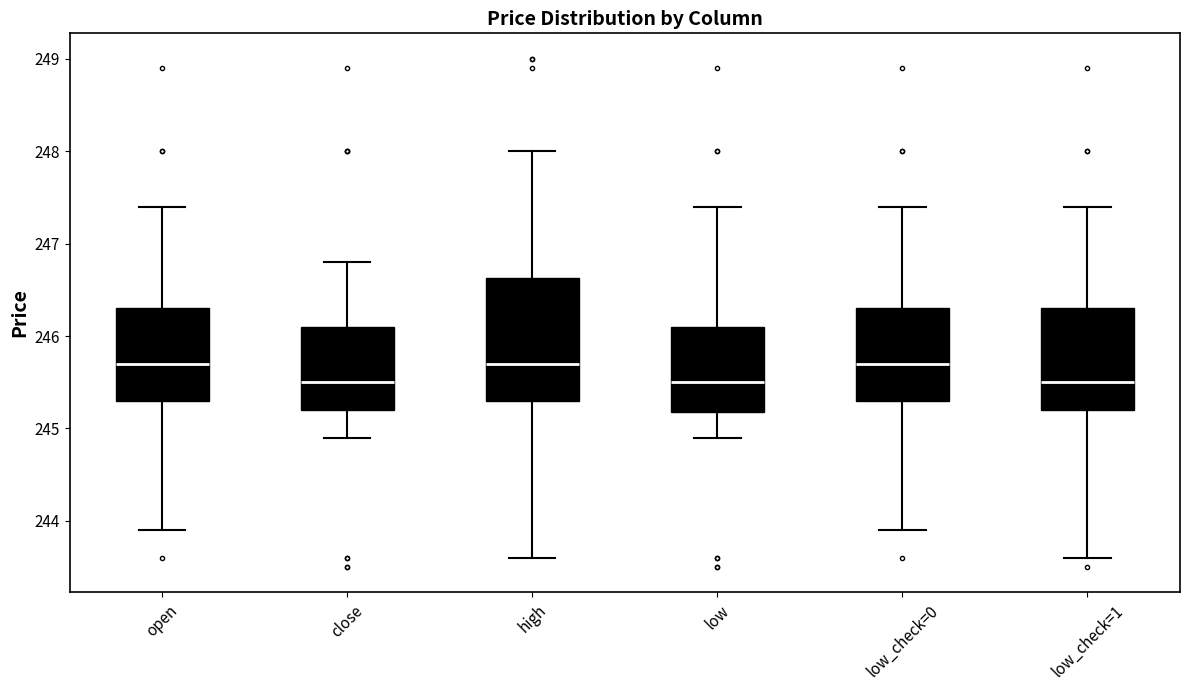

Where does the lower whisker of the box for low_check=1 end on the y-axis? The values are not printed on the chart, so give them approximately, as read against the axis.

243.6